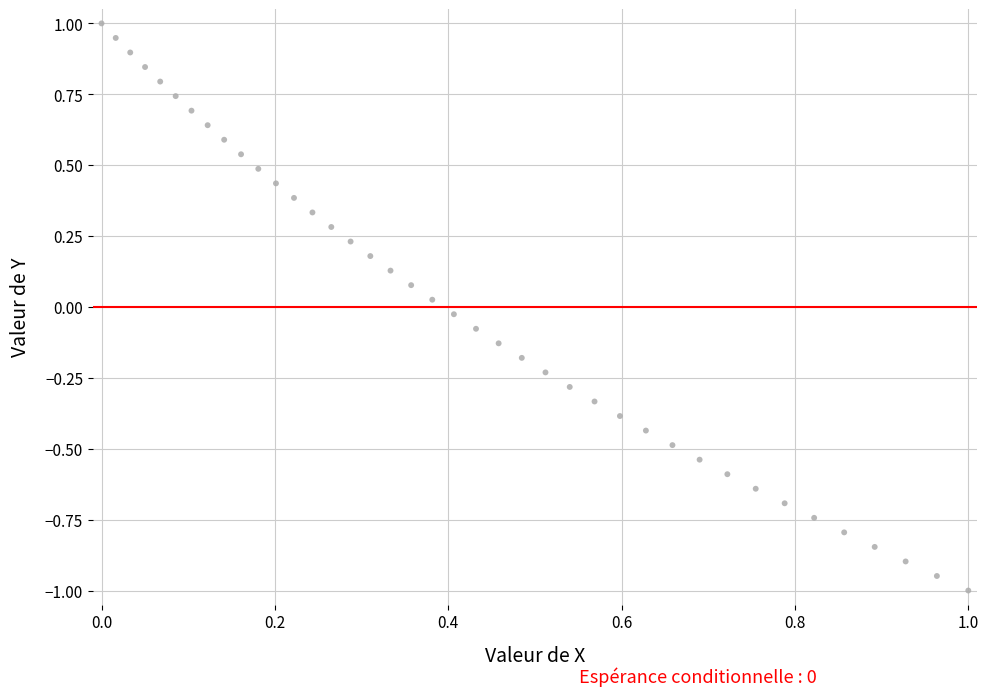

What is the range of X values (max minus min)?

1.0